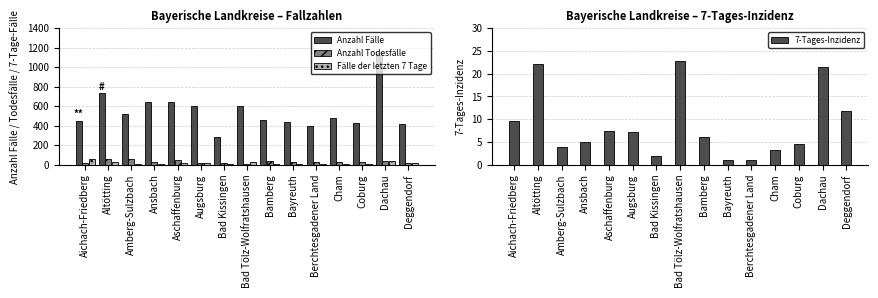

What position from the left is Aschaffenburg?

5